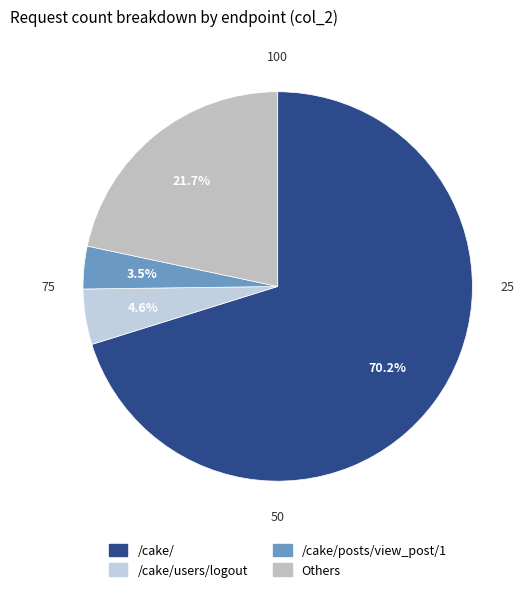

How many slices are in this pie chart?

4